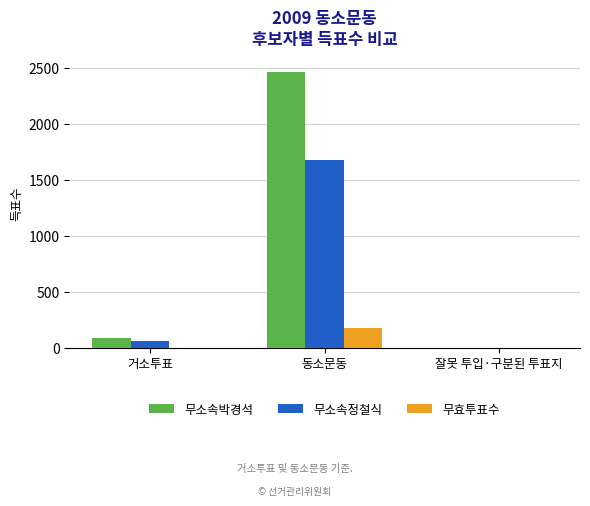

Which label corresponds to the largest value in the chart?

동소문동